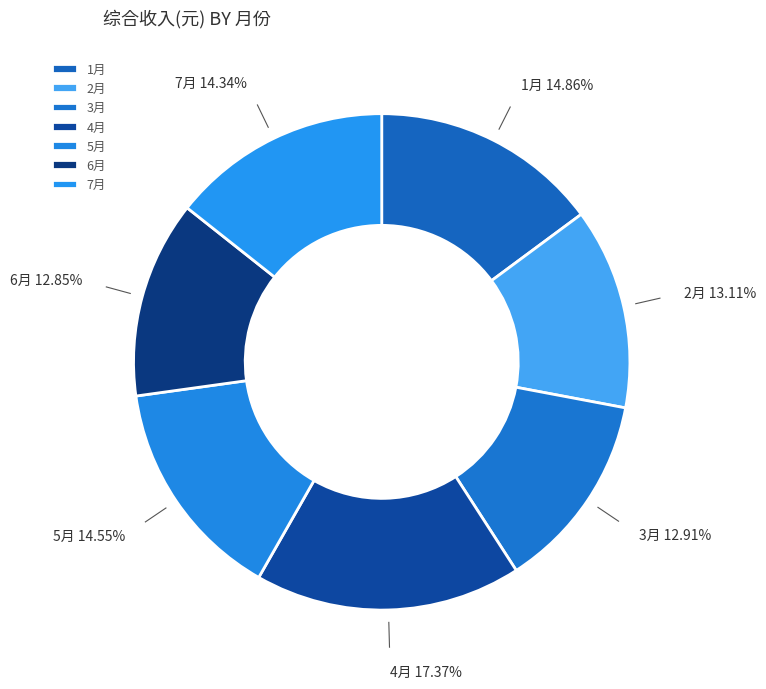

To the nearest percent, what is the average slice percentage?

14%